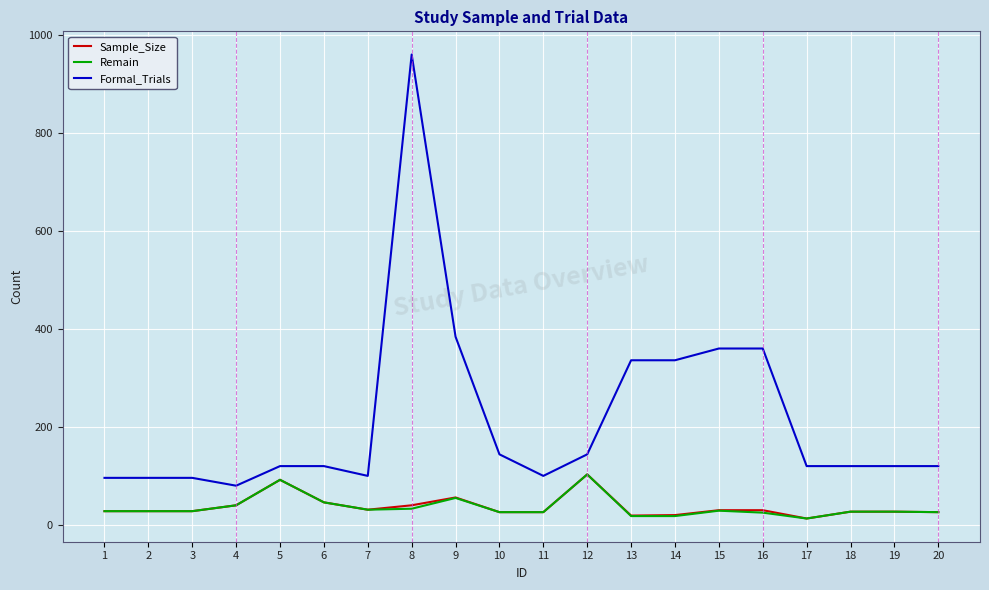

What is the average value of the Formal_Trials series?

216